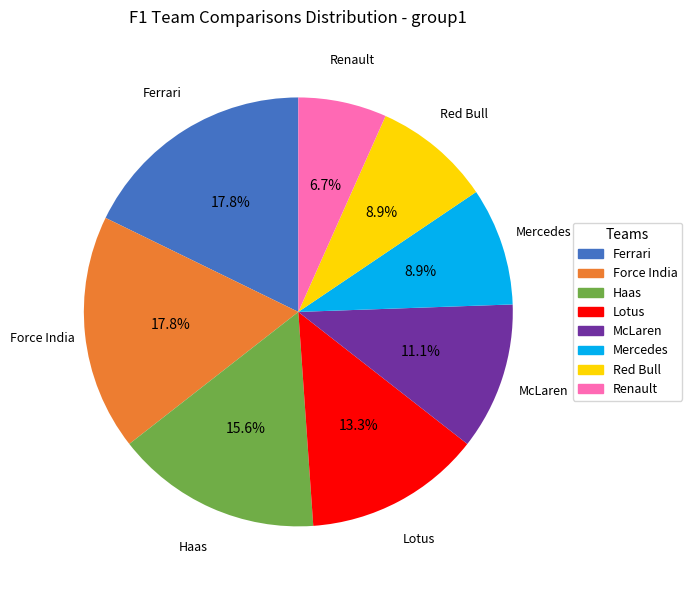

Is it true that Ferrari is 18% of the pie?

True